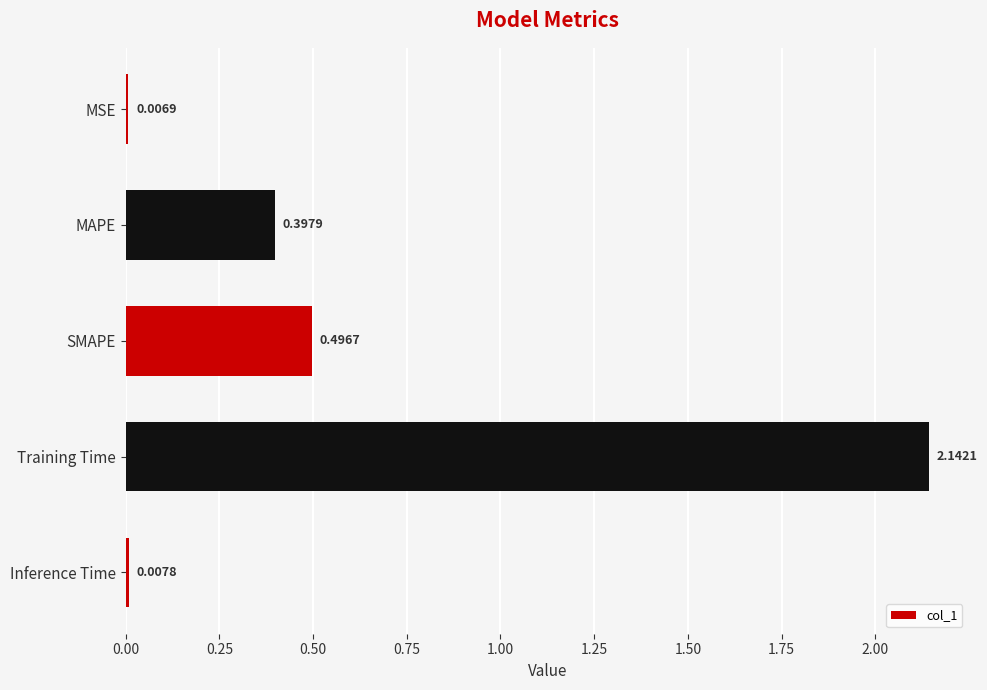

What is the sum of all values?

3.1